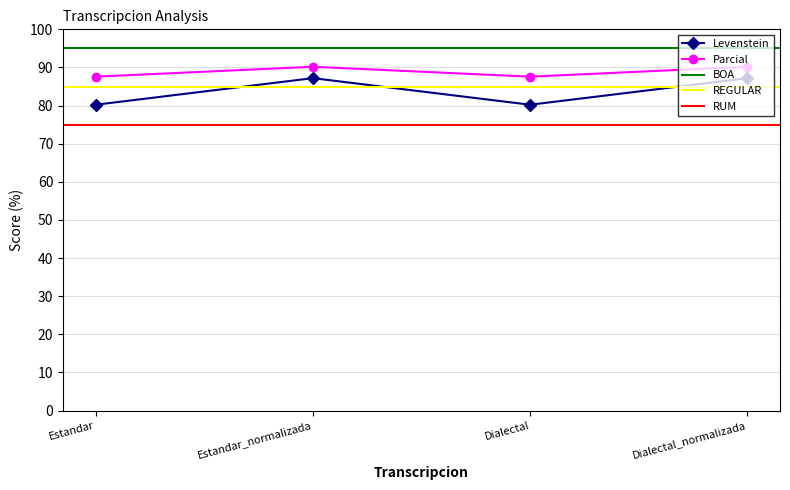

What is the maximum value shown in the chart?

90.2